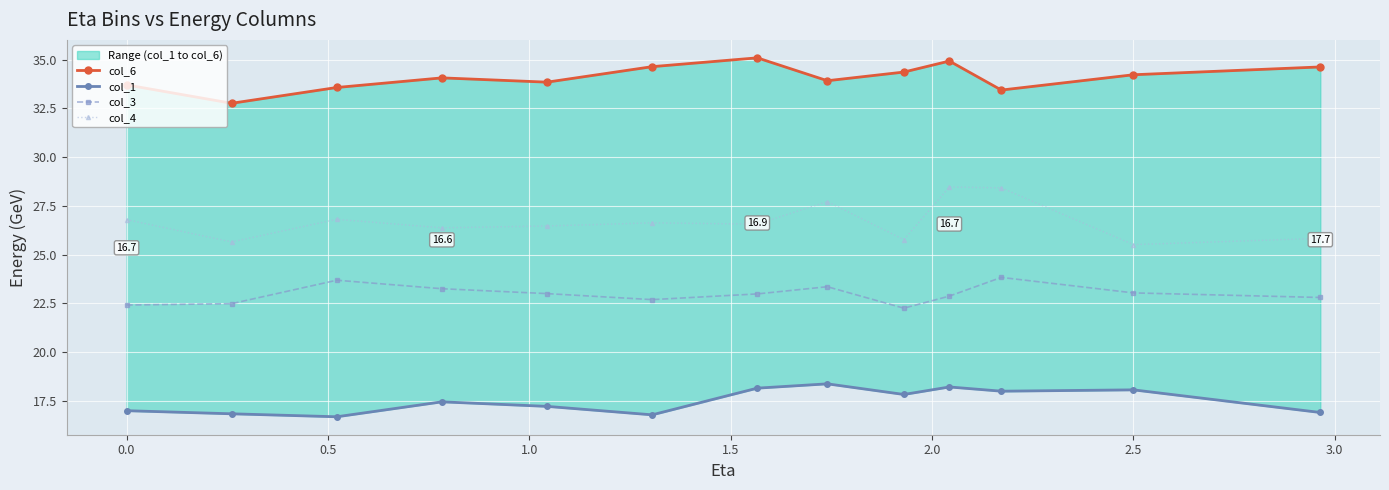

What is the minimum value for col_3?

22.3